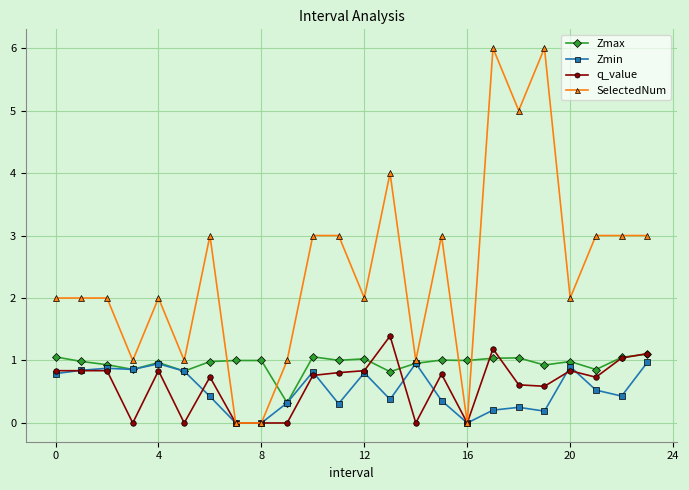

Which series has the widest spread of values?

SelectedNum